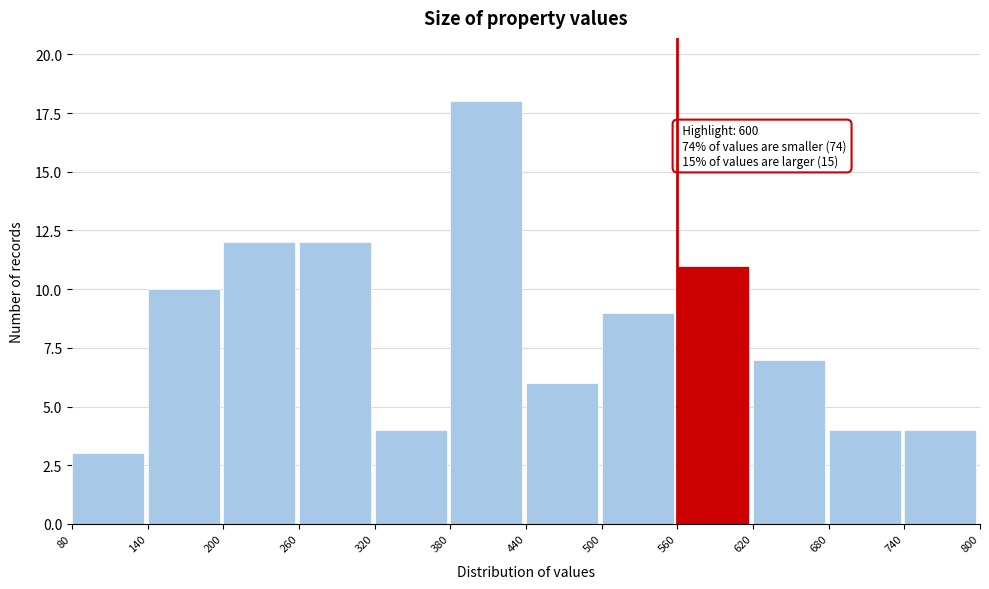

Which range on the x-axis has the tallest bar?

380 to 440